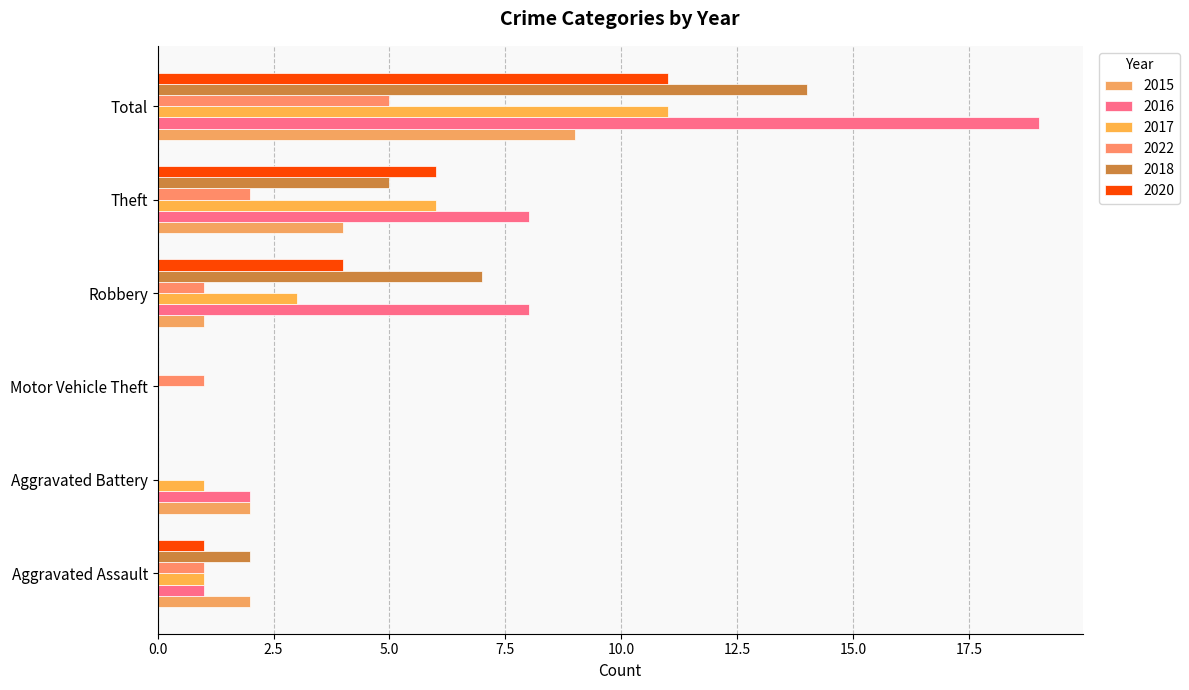

Rank the series at Aggravated Assault from highest to lowest value.

2015, 2018, 2016, 2017, 2022, 2020